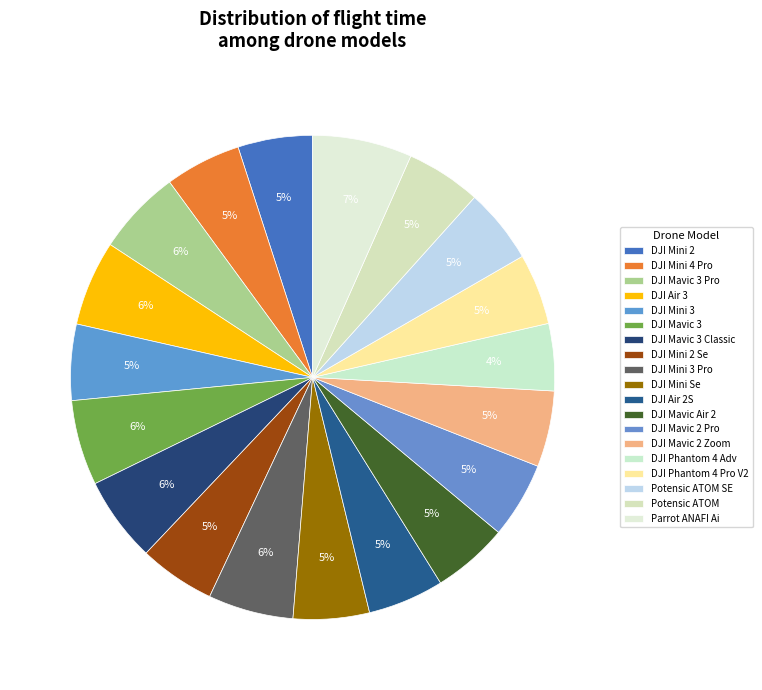

To the nearest percent, what is the difference between the Parrot ANAFI Ai and DJI Mini 2 Se slice percentages?

2%